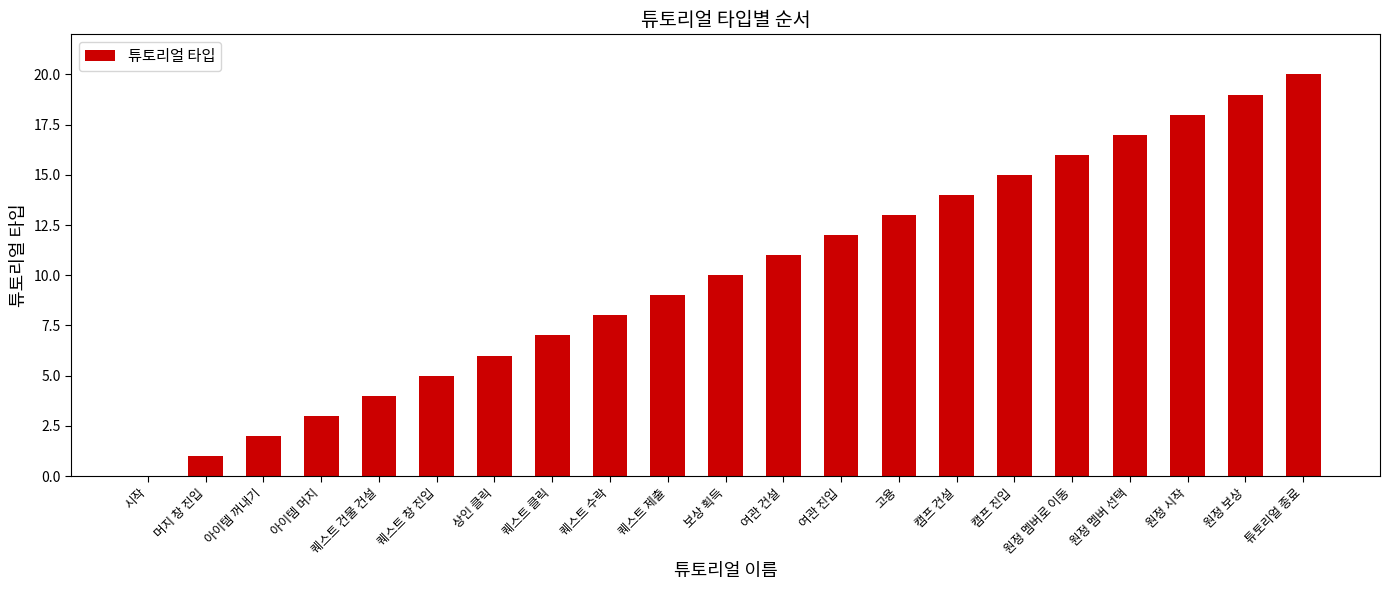

Is it true that the value at 아이템 머지 is 3?

True